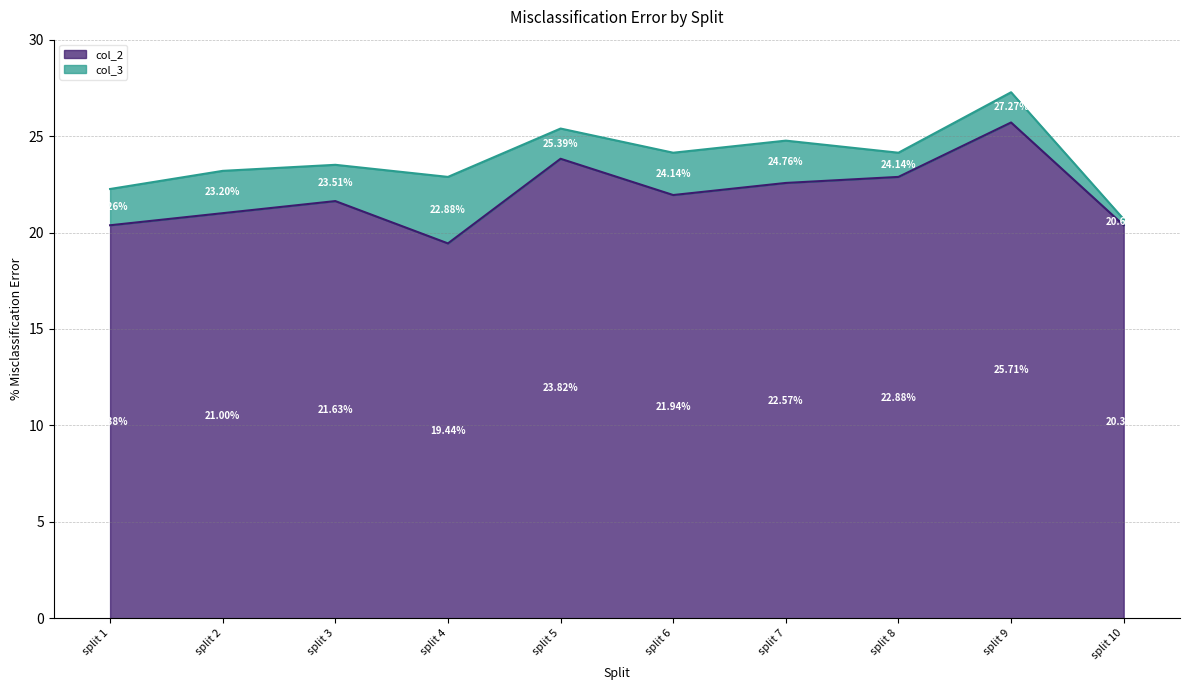

Which series has the largest total across all categories?

col_3